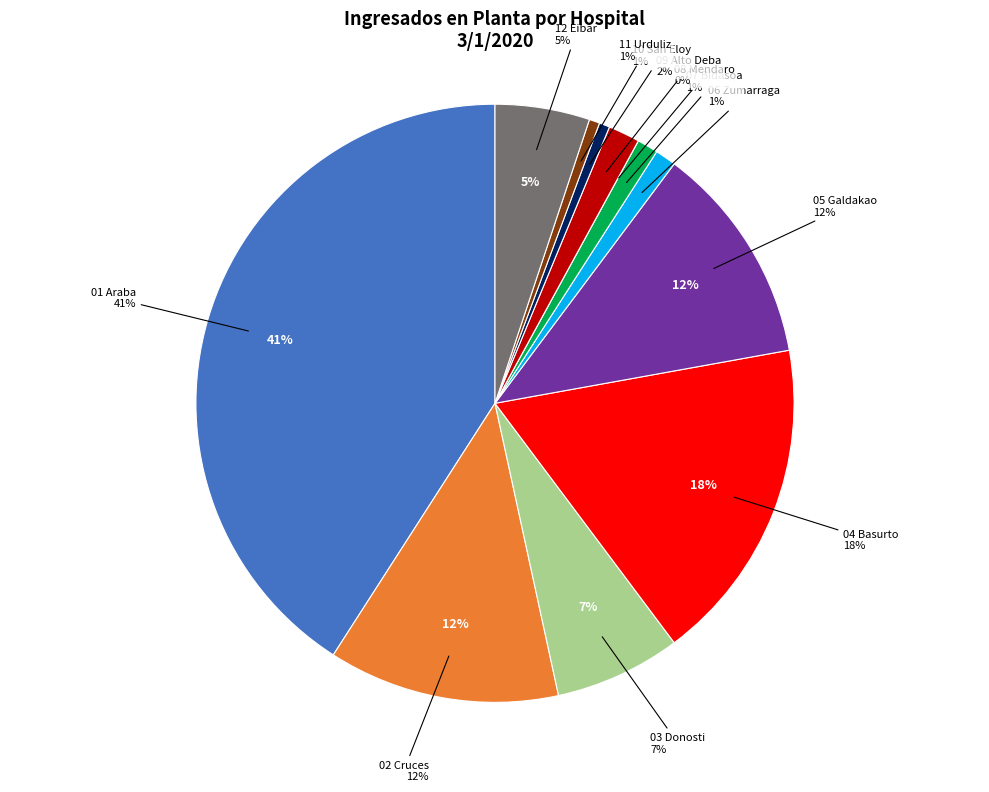

What percentage is the 04 Basurto slice, to the nearest percent?

18%